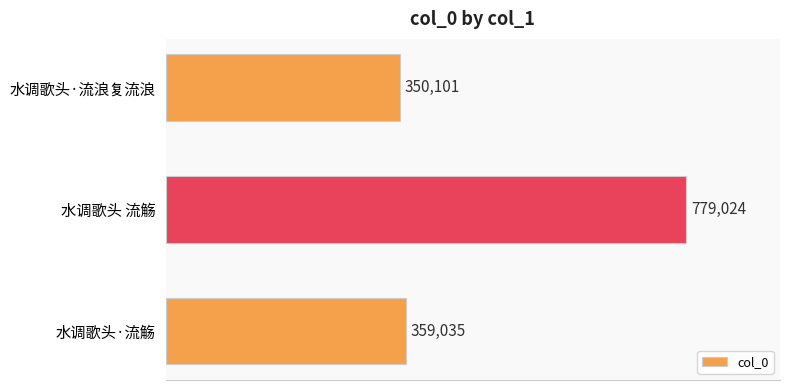

Between 水调歌头·流觞 and 水调歌头·流浪复流浪, which is larger?

水调歌头·流觞